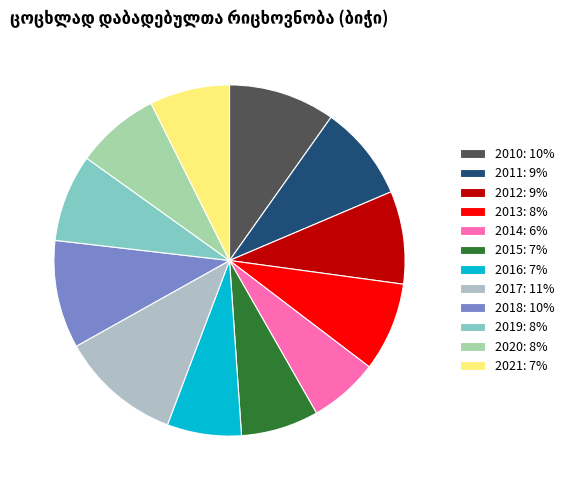

What is the smallest slice in the pie chart?

2014